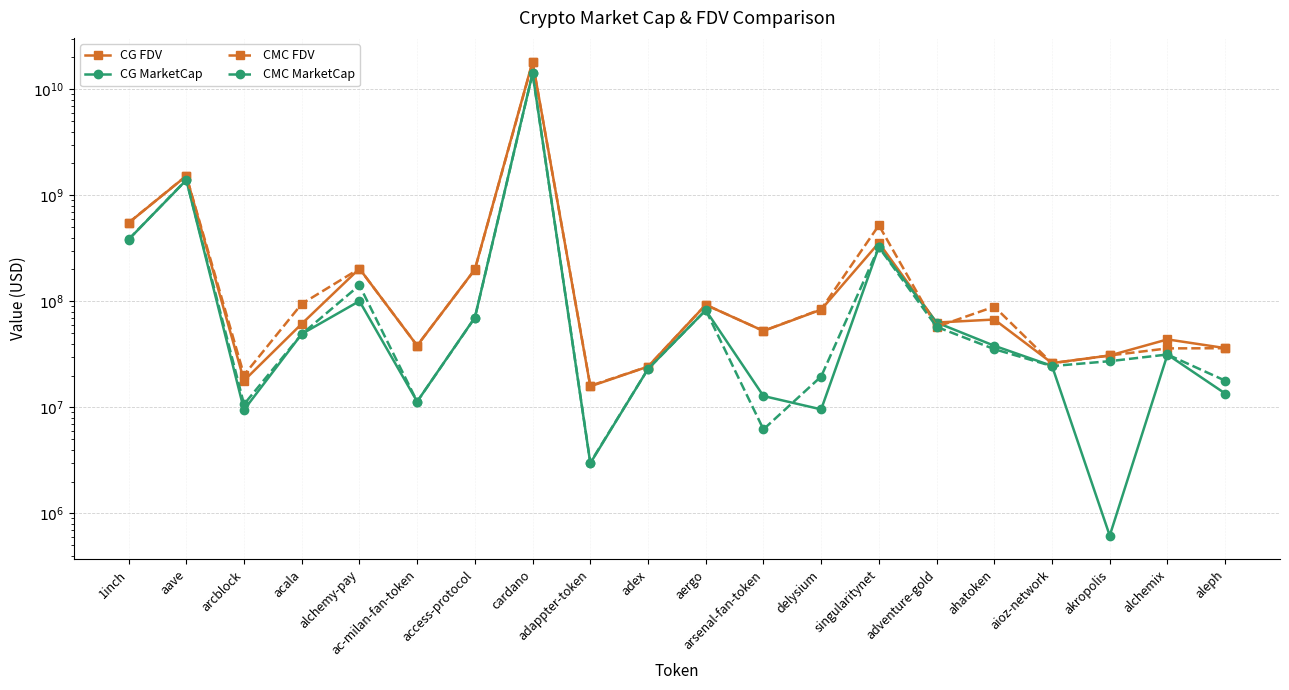

At which category does the chart reach its peak across all series?

cardano